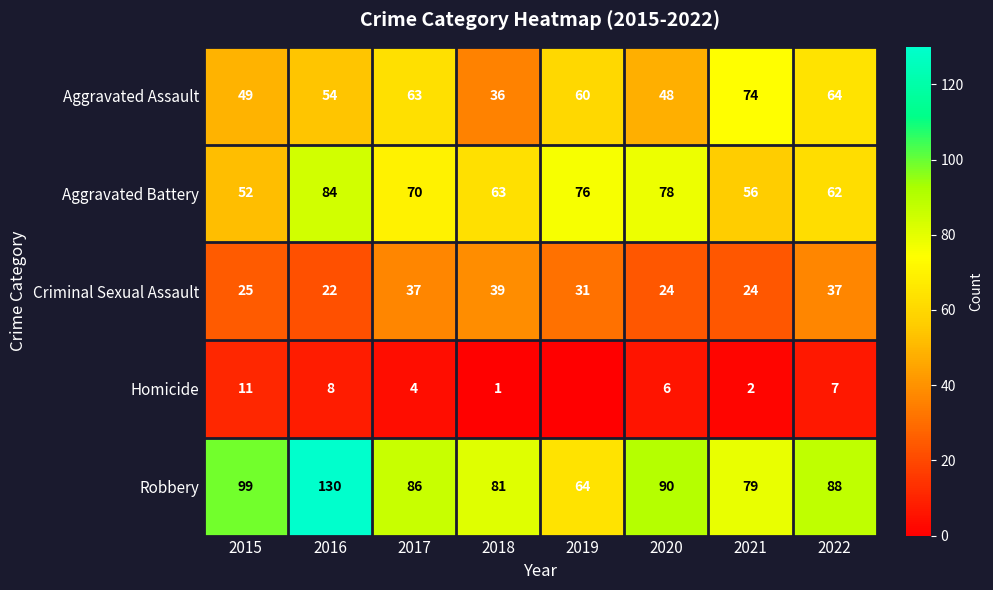

How many distinct data groups are displayed?

5